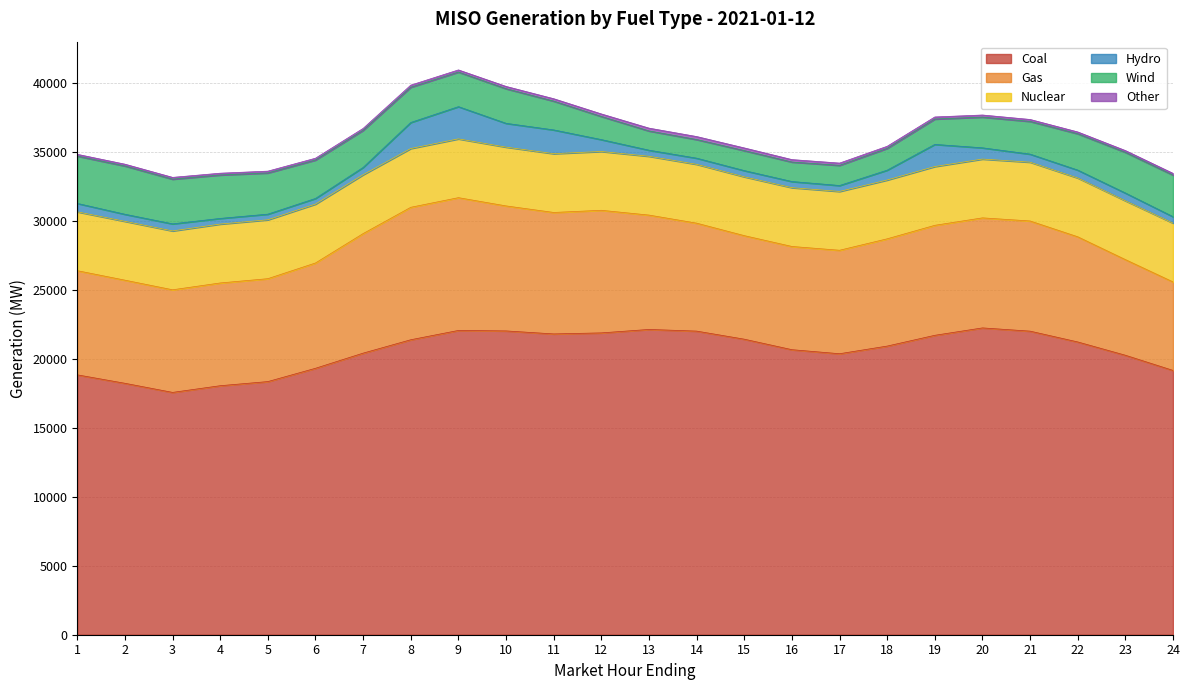

What is the average value of the Gas series?

7954.1